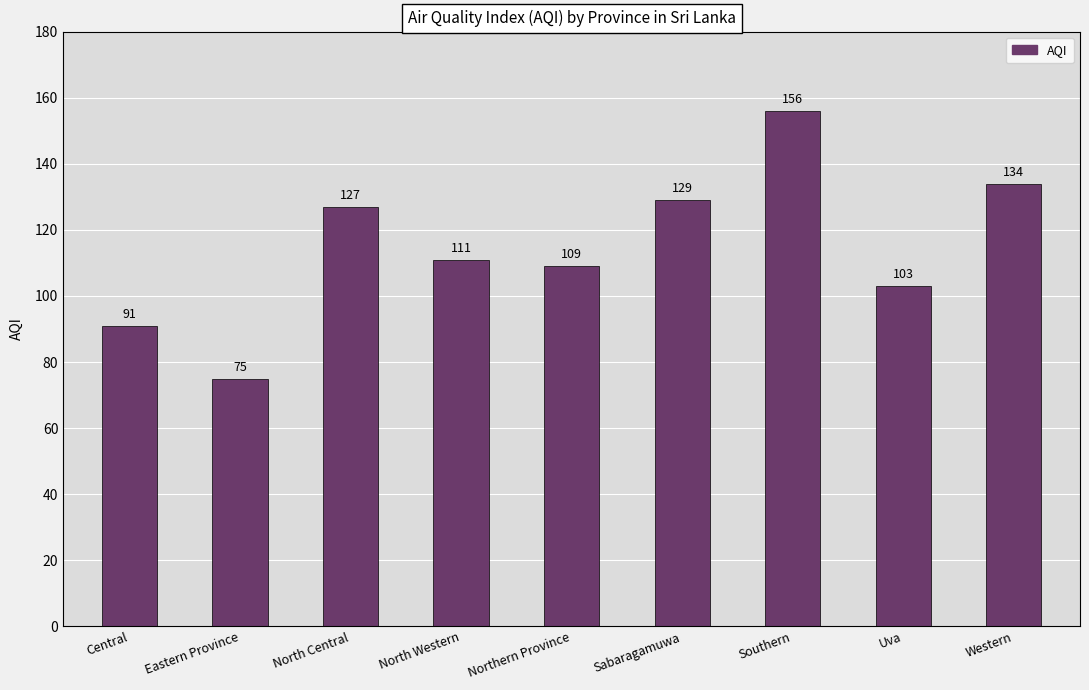

What is the value of the 9th bar from the left?

134